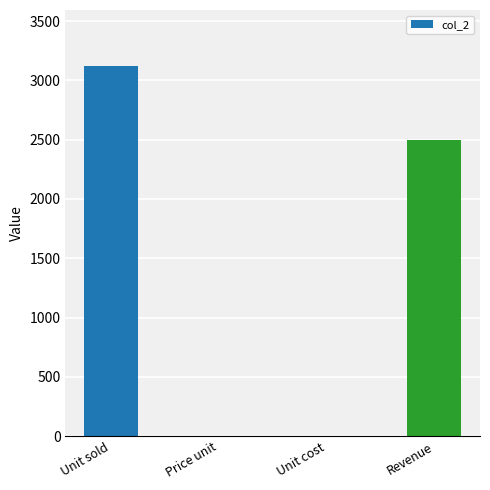

What is the greatest value displayed?

3125.0